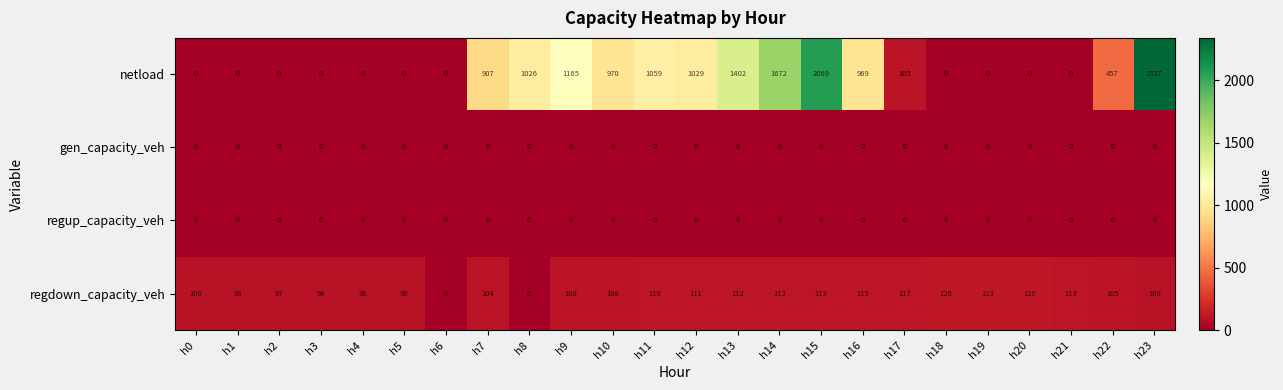

Where is regdown_capacity_veh nearest to the value 61?

h3